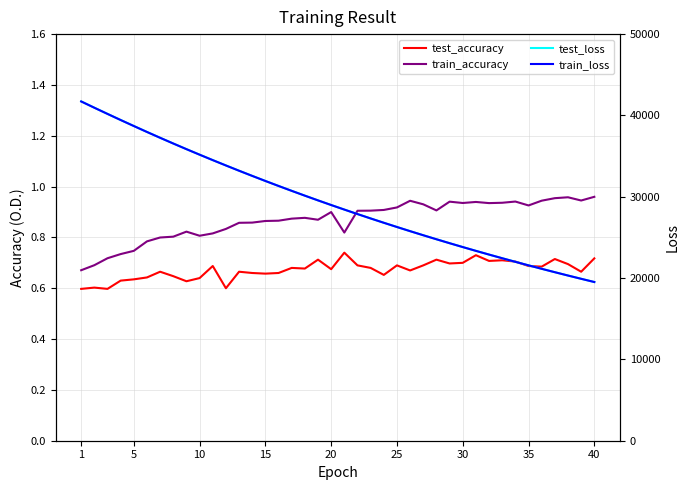

What is the maximum value for test_loss?

41728.3